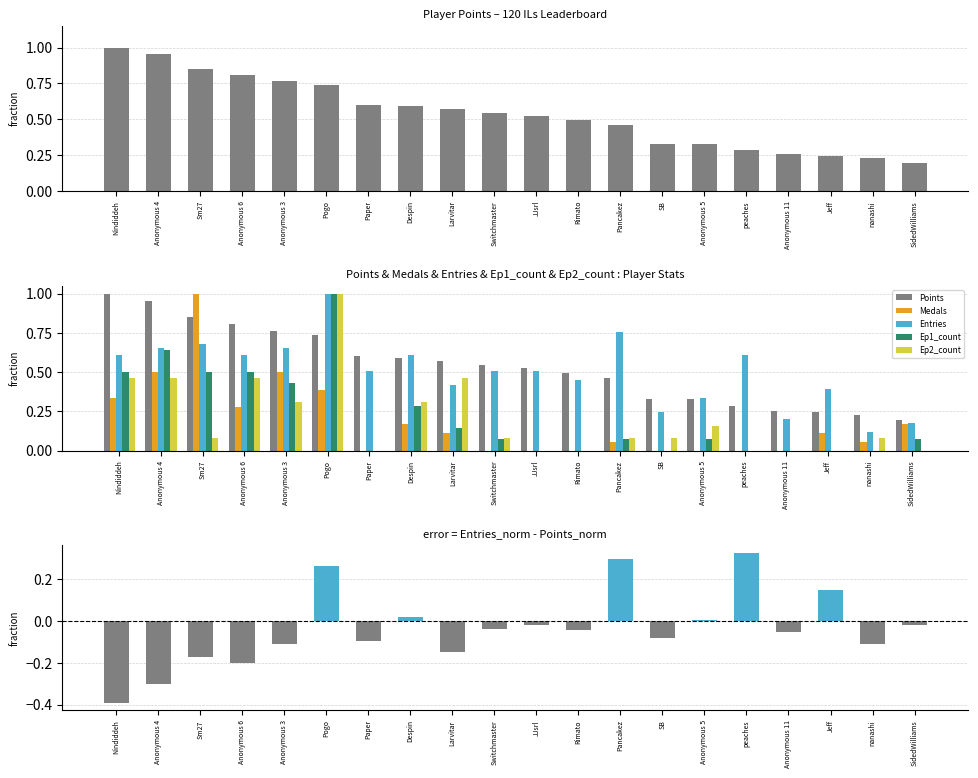

What is the total value across all series at Anonymous 11?

0.4